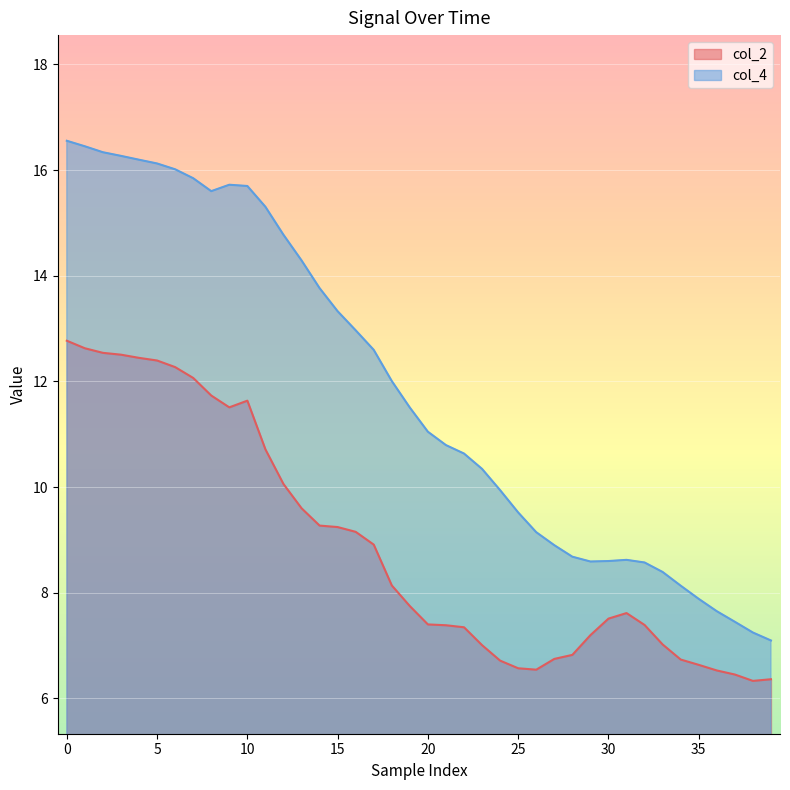

How many data points in col_4 are above 11?

21